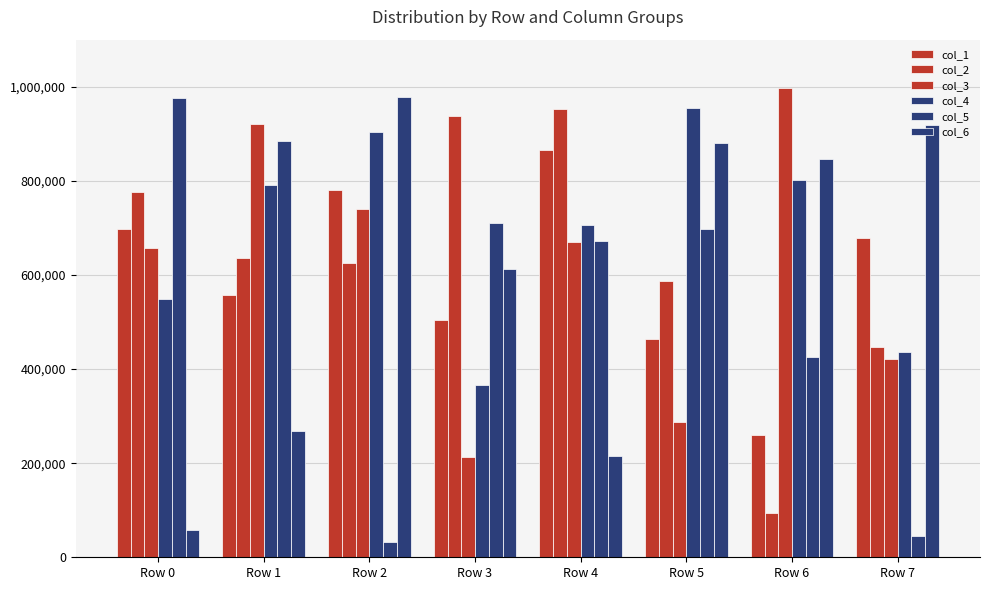

How many values in the col_6 series are below 846815?

4